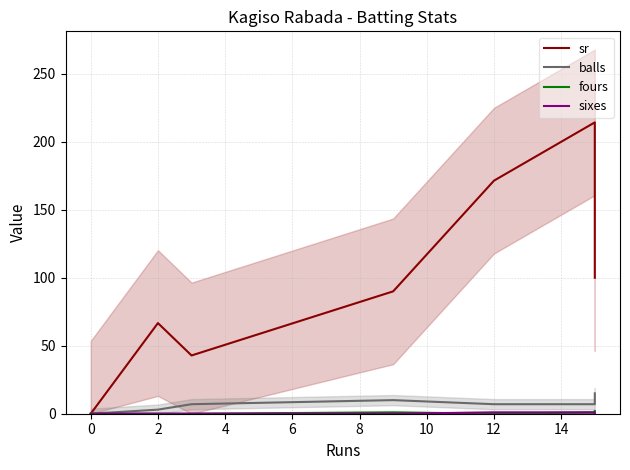

Where does the balls series first go above 7?

8